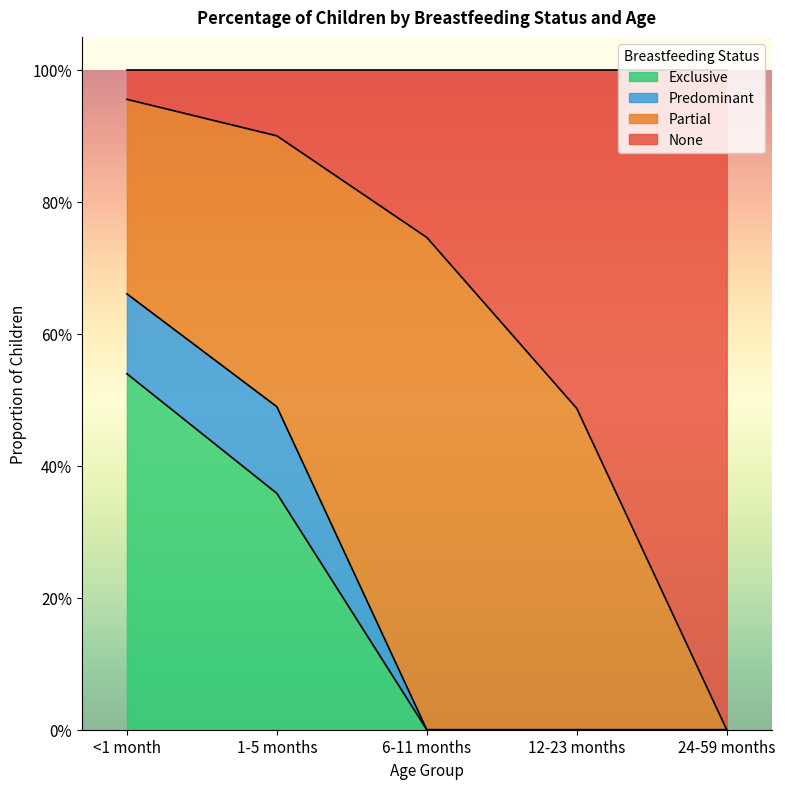

True or false: None and Exclusive intersect in this chart.

False